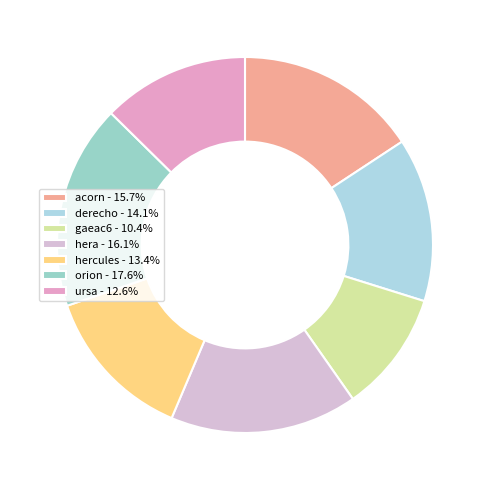

Approximately how many times larger is the value at ursa compared to acorn?

0.8